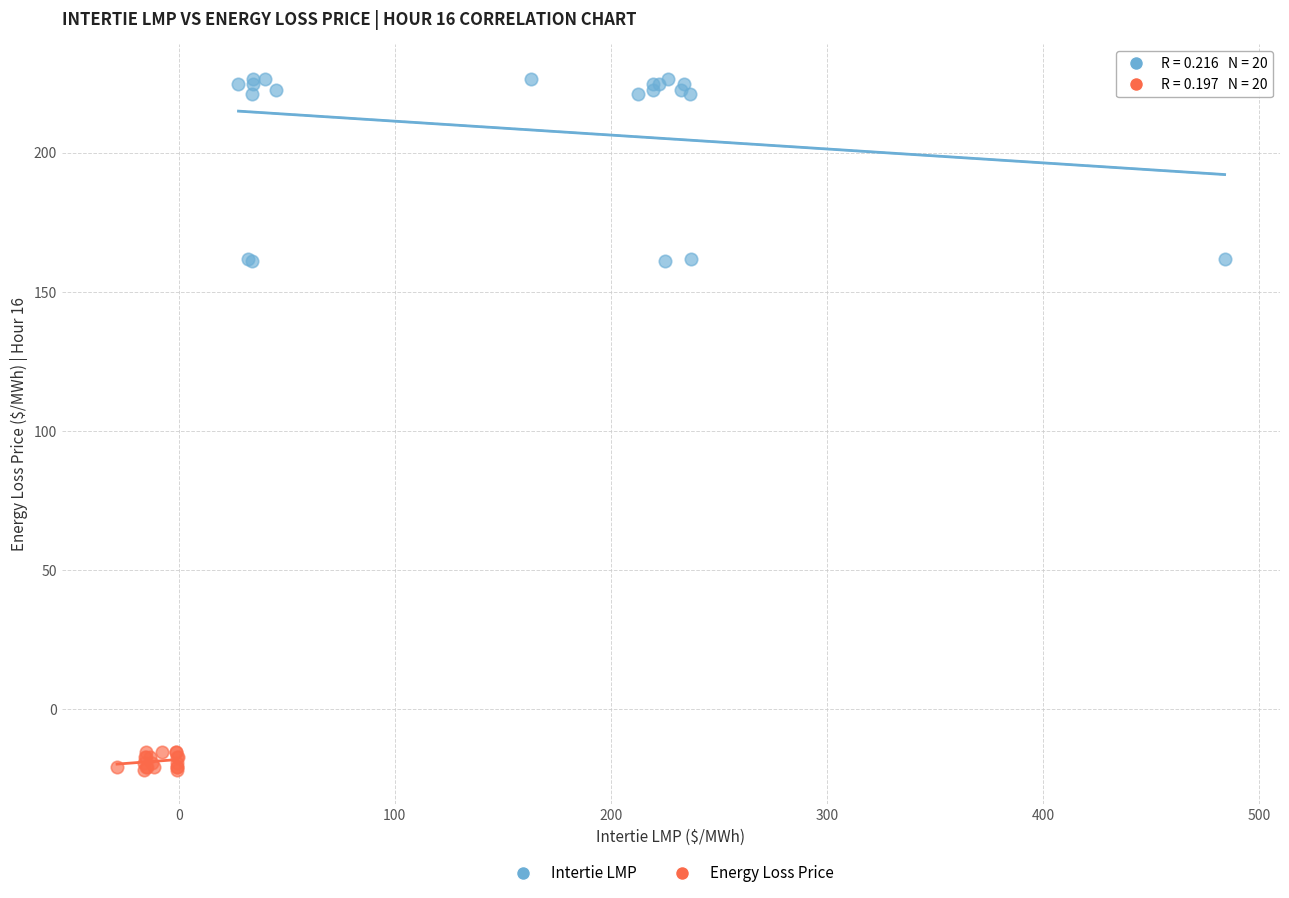

Which series contains the highest Y value?

Intertie LMP